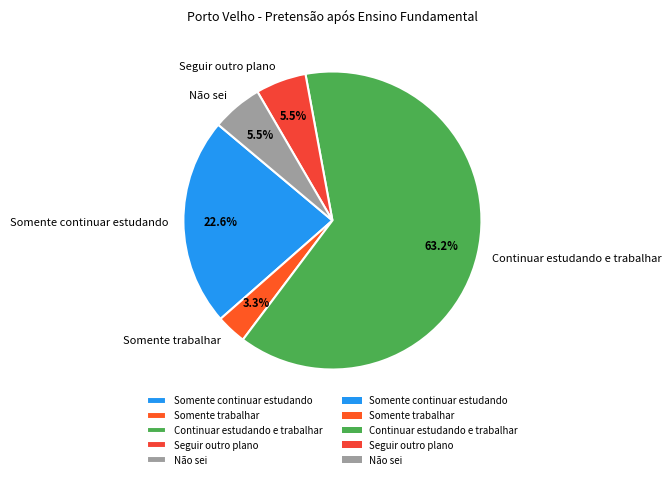

Which slice represents more than half of the pie?

Continuar estudando e trabalhar